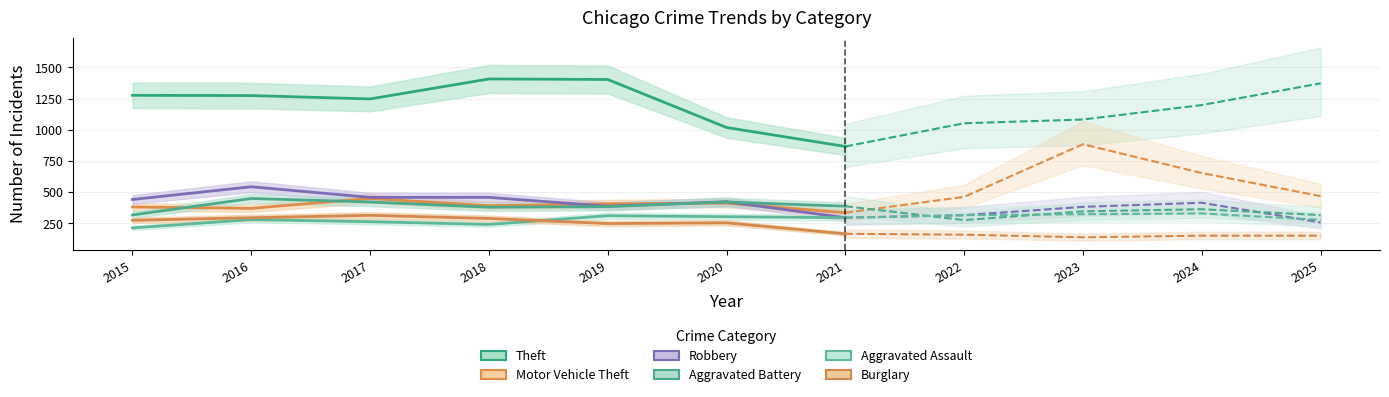

What is the average value of the Burglary series?

264